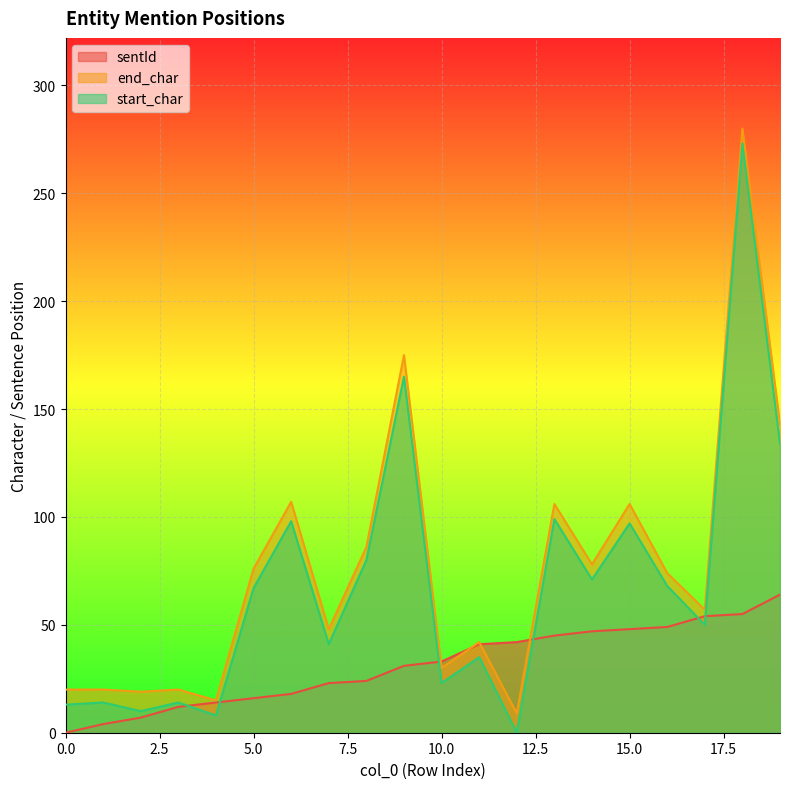

True or false: start_char has more than 0 interior local peaks.

True